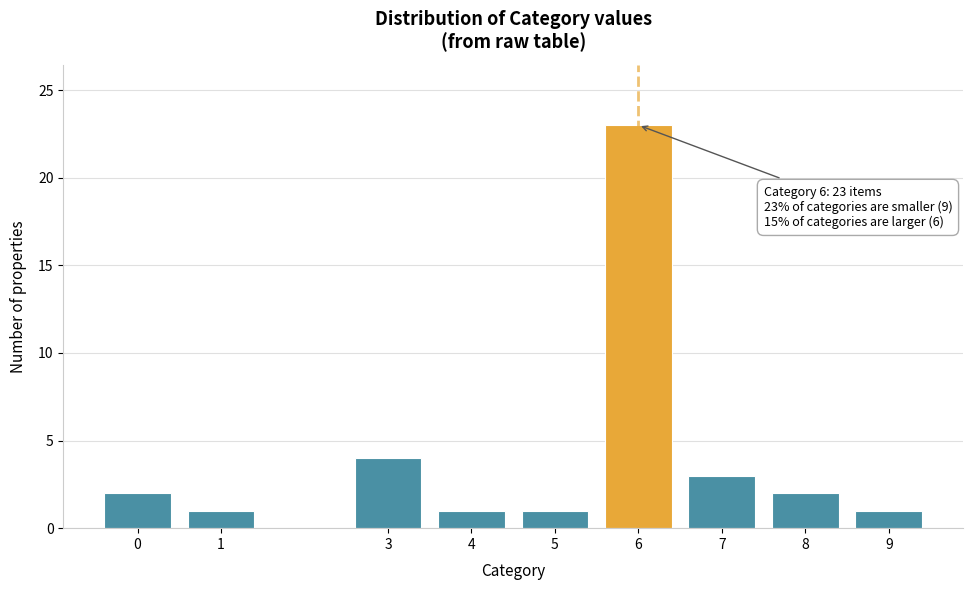

Reading left to right, extract all data points from this chart.

0=2	1=1	3=4	4=1	5=1	6=23	7=3	8=2	9=1